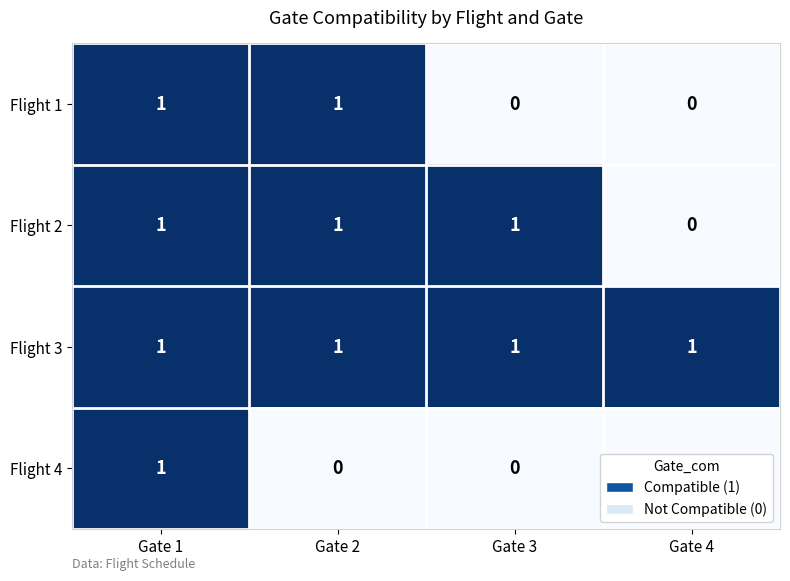

Which series has the largest total across all categories?

Flight 3